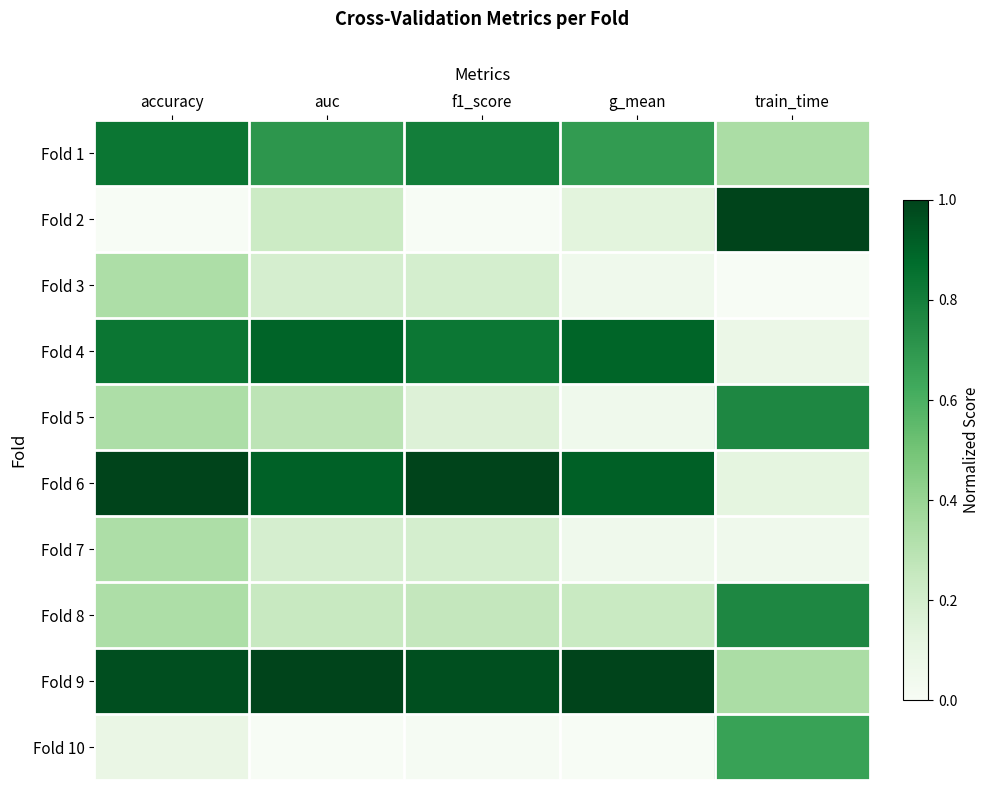

Which category has the highest value across all series?

train_time